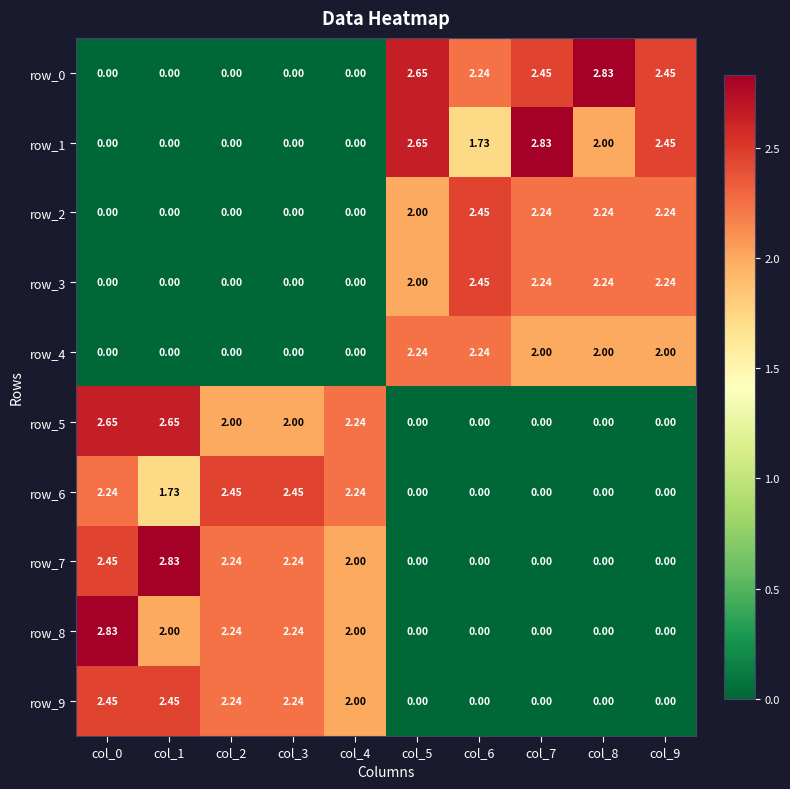

How many data points in row_1 are less than 1?

5